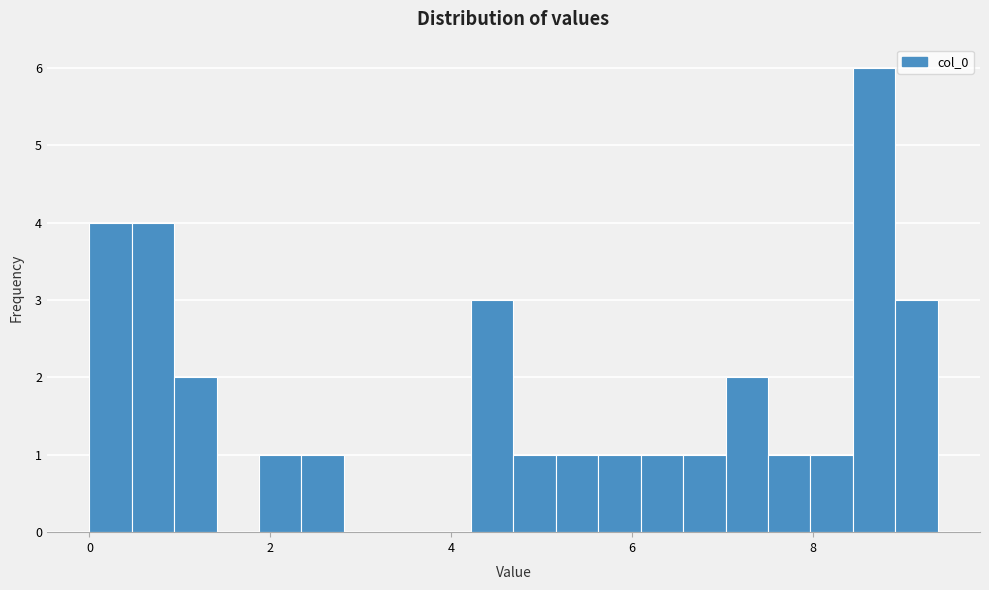

Around what value on the x-axis is the tallest bar? Give the approximate position of its centre, as read against the axis.

8.6